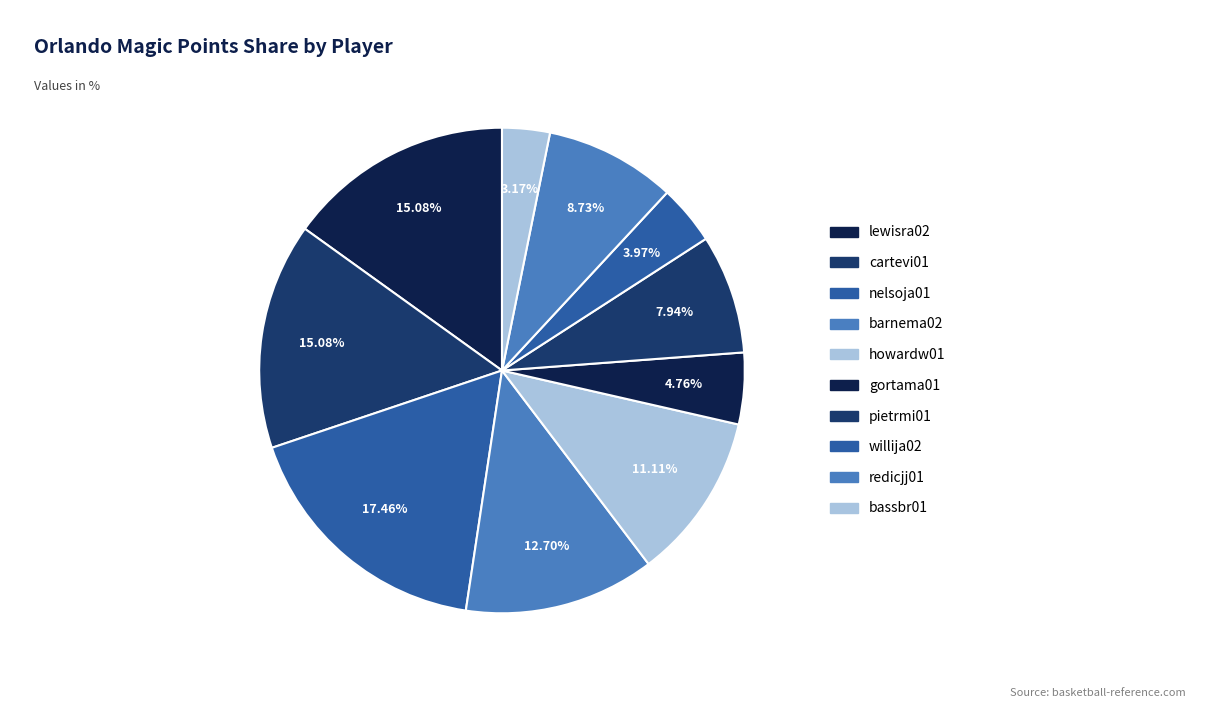

How many slices are in this pie chart?

10